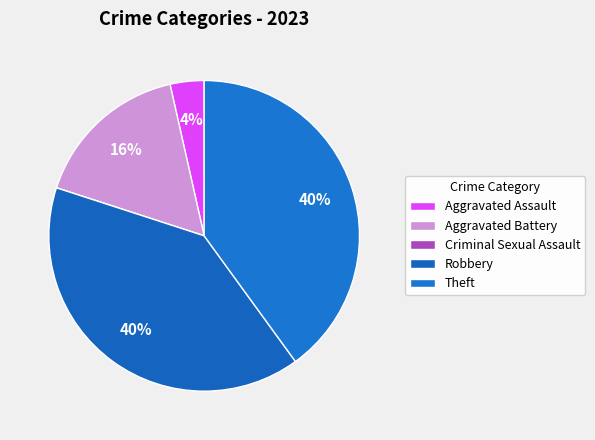

What percentage do Theft and Aggravated Battery together represent?

56.5%